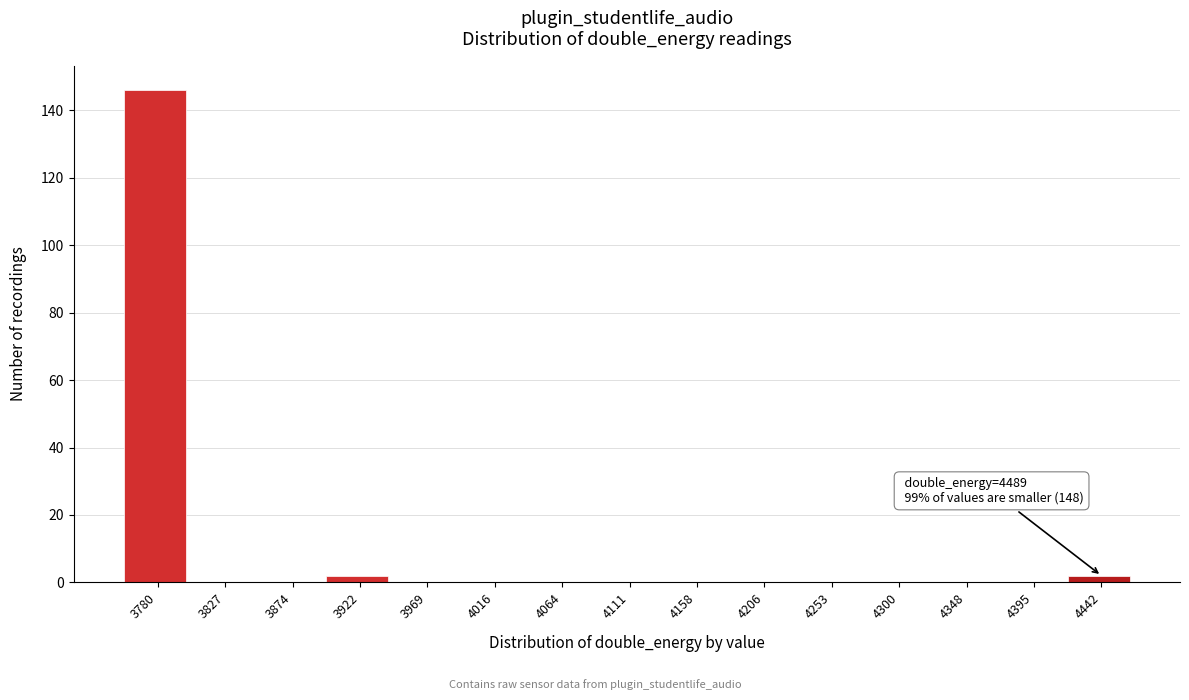

Reading left to right, extract all data points from this chart.

3780=146	3827=0	3874=0	3922=2	3969=0	4016=0	4064=0	4111=0	4158=0	4206=0	4253=0	4300=0	4348=0	4395=0	4442=2